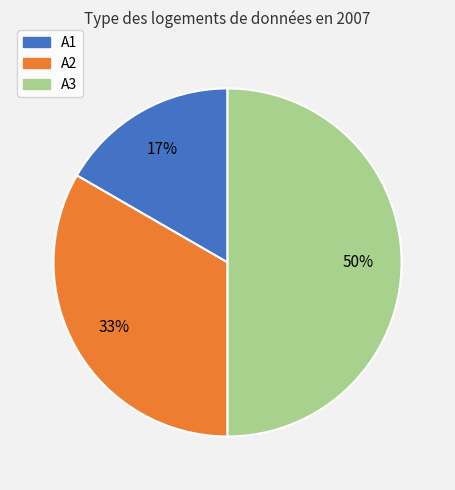

To the nearest percent, what is the average slice percentage?

33%